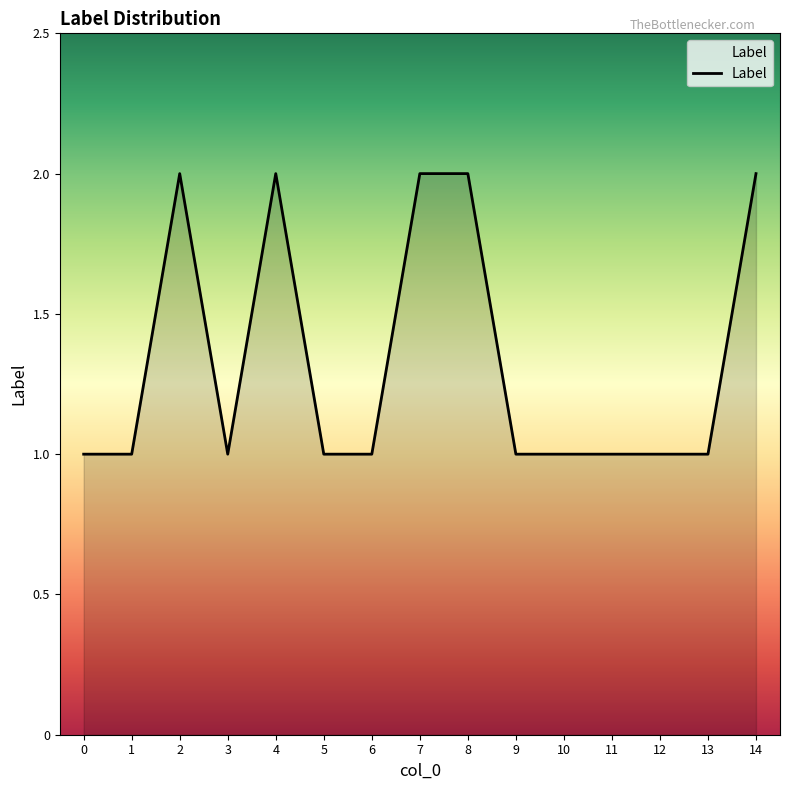

What is the difference between the values at 14 and 11?

1